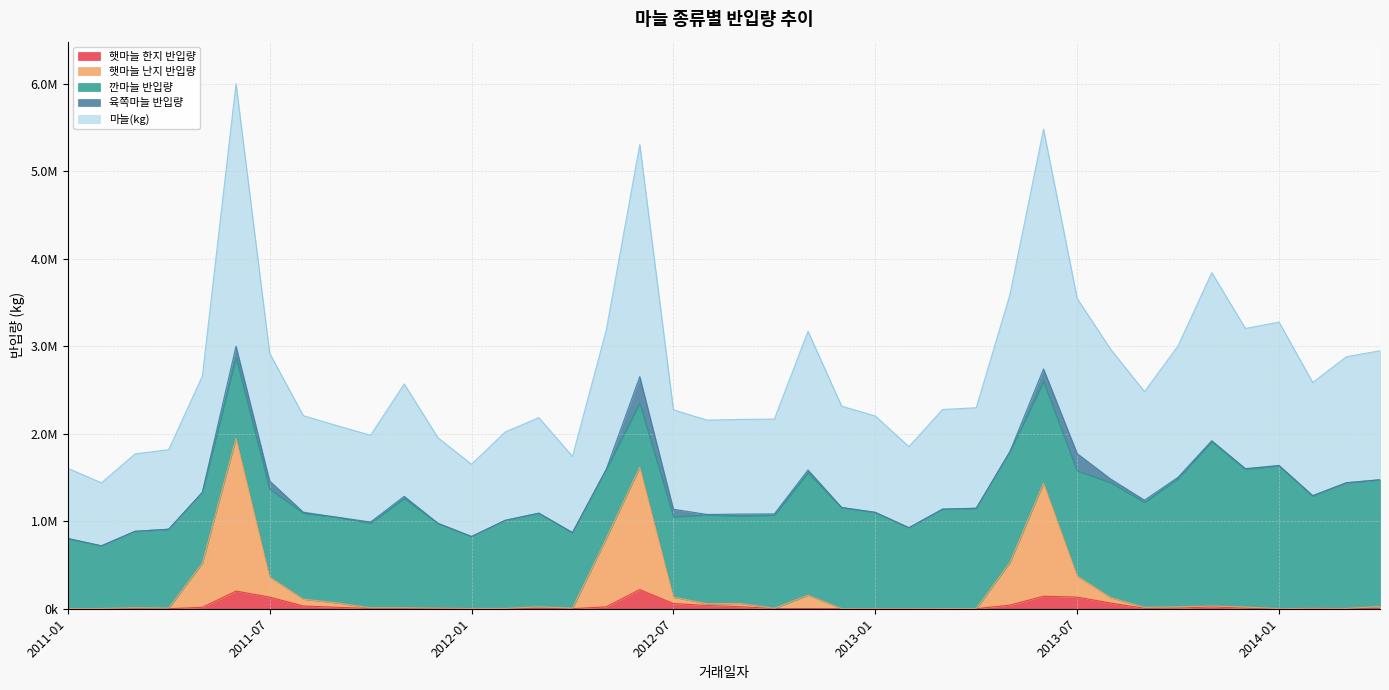

True or false: 햇마늘 난지 반입량 and 마늘(kg) cross at least once.

False